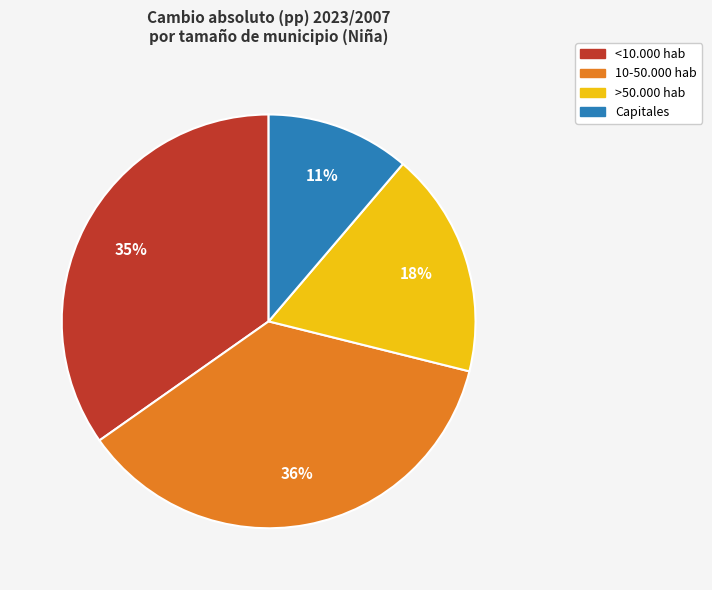

Rank the categories by value from highest to lowest.

10-50.000 hab, <10.000 hab, >50.000 hab, Capitales